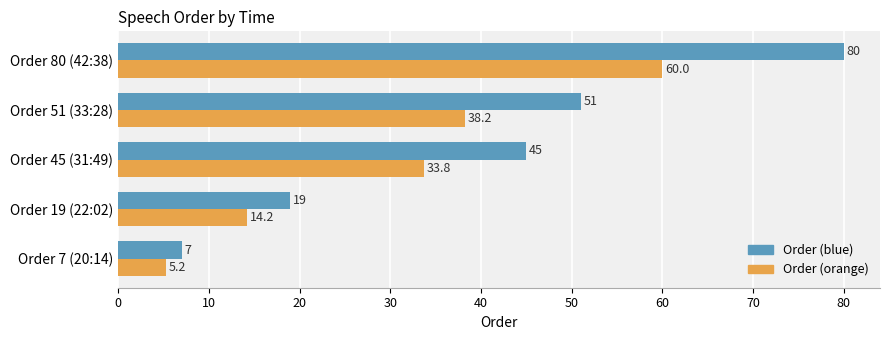

Is it true that Order (blue) equals 120.9 at Order 80 (42:38)?

False